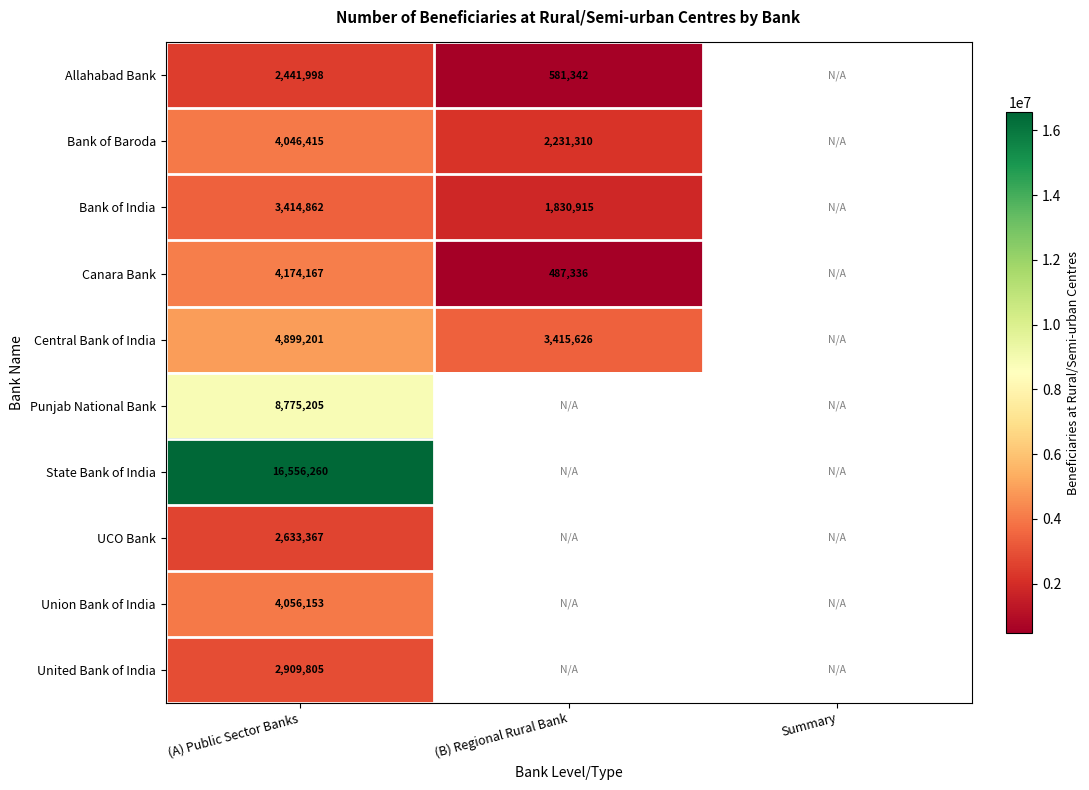

The Central Bank of India series shows 3179285 at (A) Public Sector Banks. True or false?

False